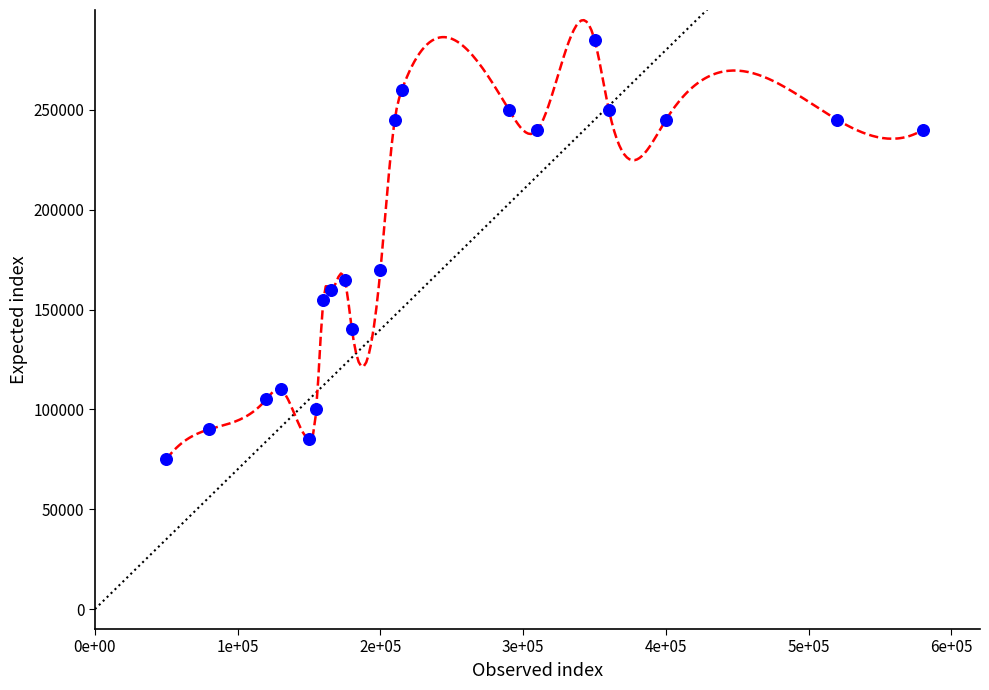

What Y value in the scatter plot is closest to 180000?

170000